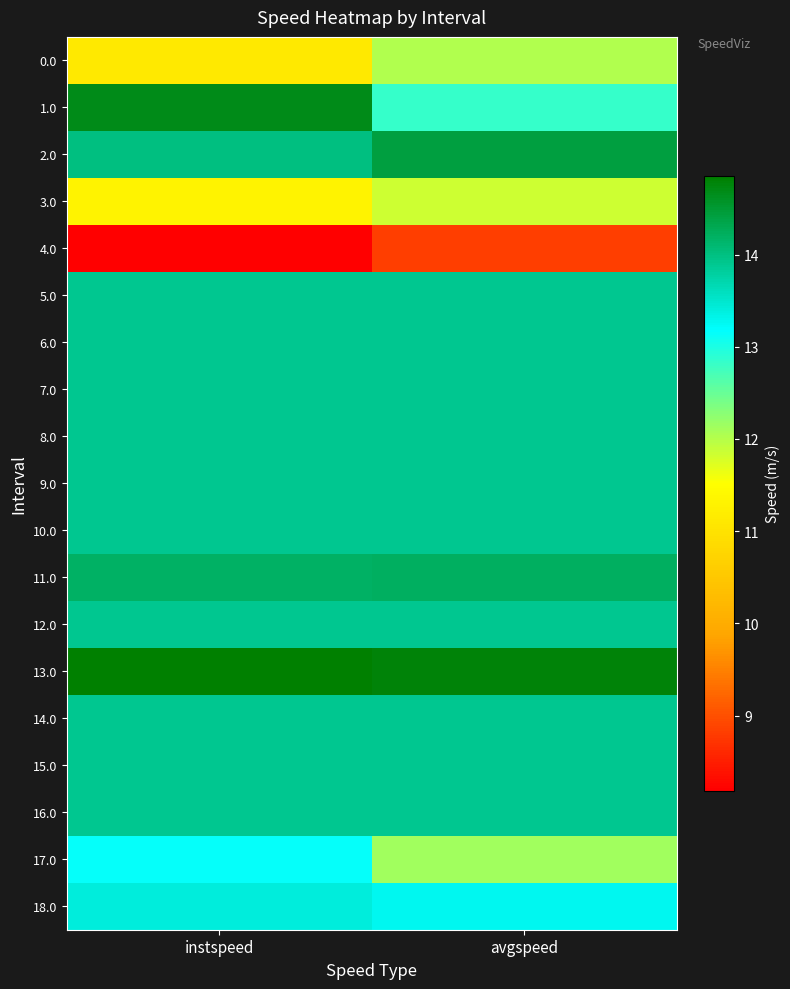

At which category is the sum across all series the highest?

instspeed